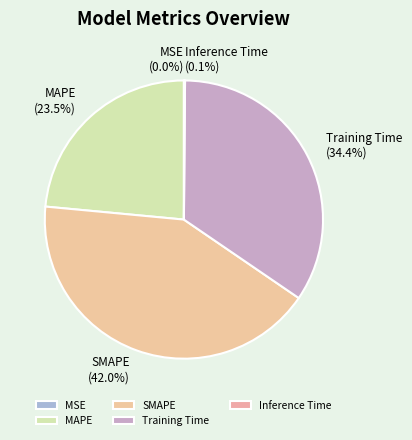

What is the largest slice in the pie chart?

SMAPE